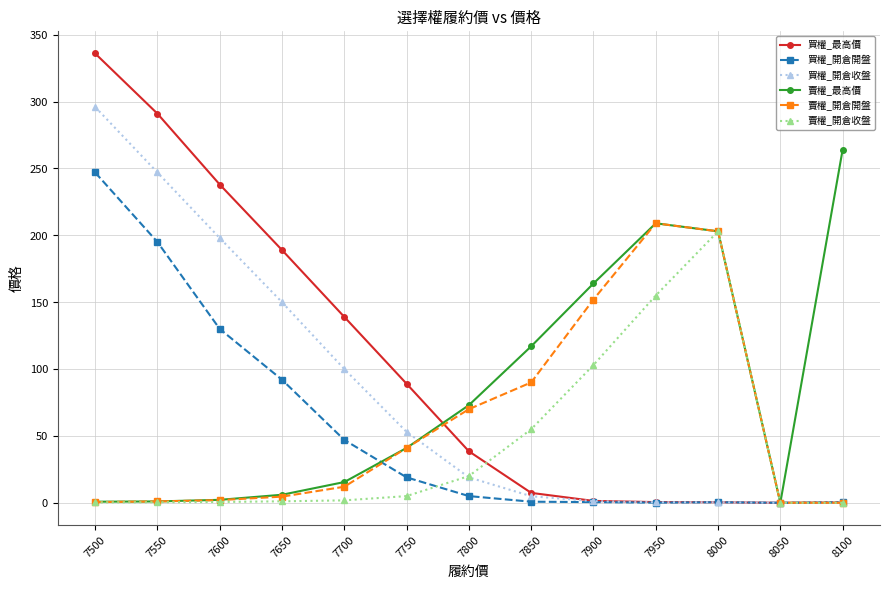

At which category is the sum across all series the highest?

7500